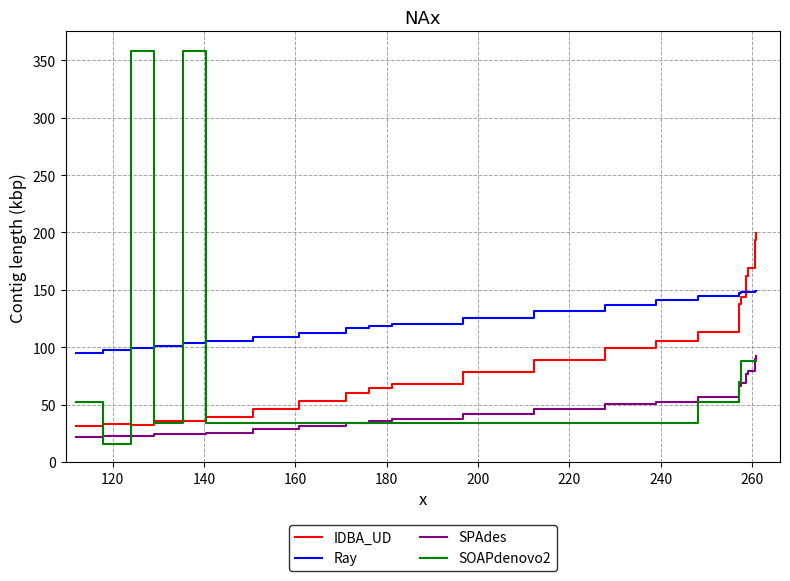

How many intersections are there between Ray and IDBA_UD?

1